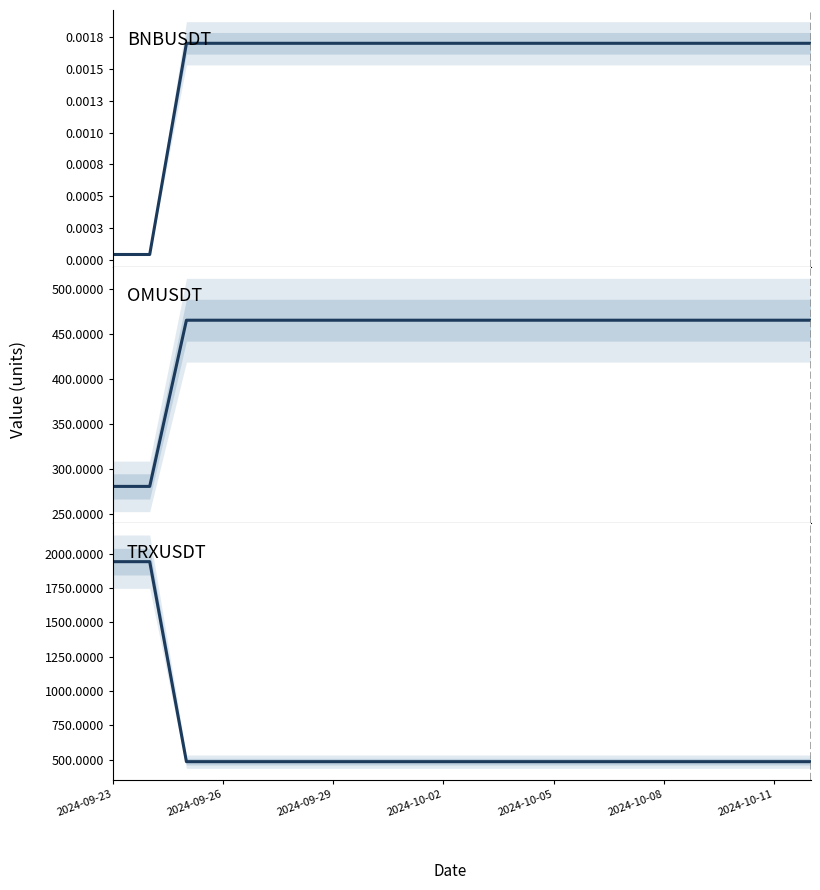

What is the difference between the second highest and minimum values in the OMUSDT series?

184.8